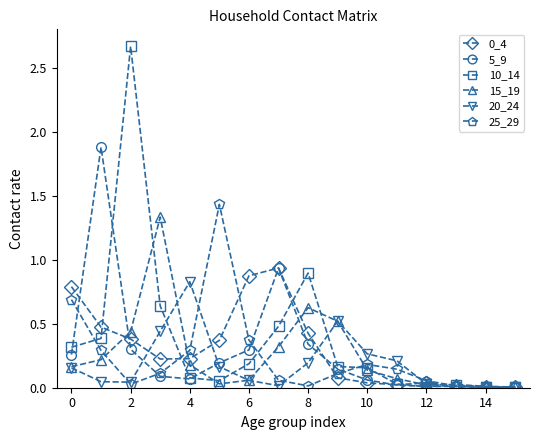

What is the average value of the 0_4 series?

0.3